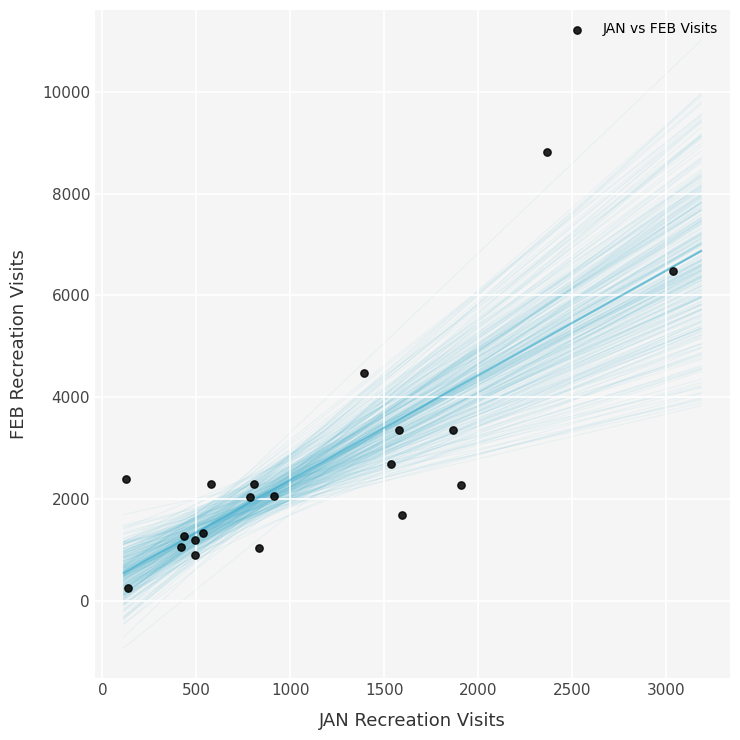

What is the range of X values (max minus min)?

2907